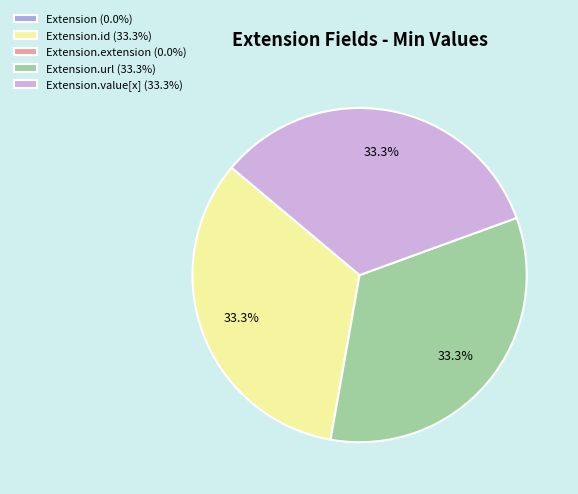

Does Extension.id (33.3%) represent more than half of the total?

No